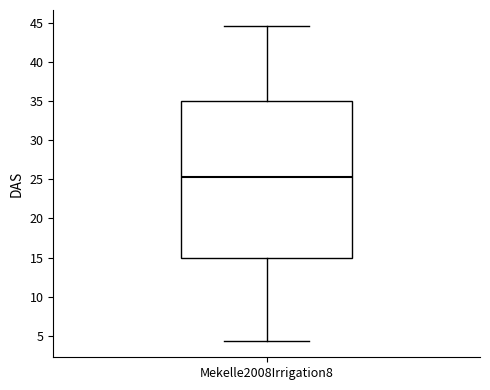

Where is the upper edge of the box for Mekelle2008Irrigation8 on the y-axis? The values are not printed on the chart, so give them approximately, as read against the axis.

35.0